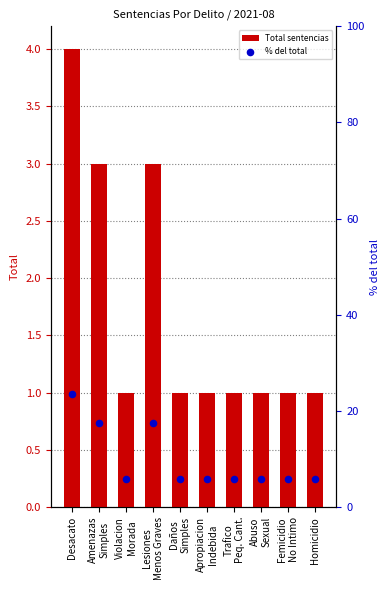

What are all the series names shown in the legend?

Total sentencias, % del total